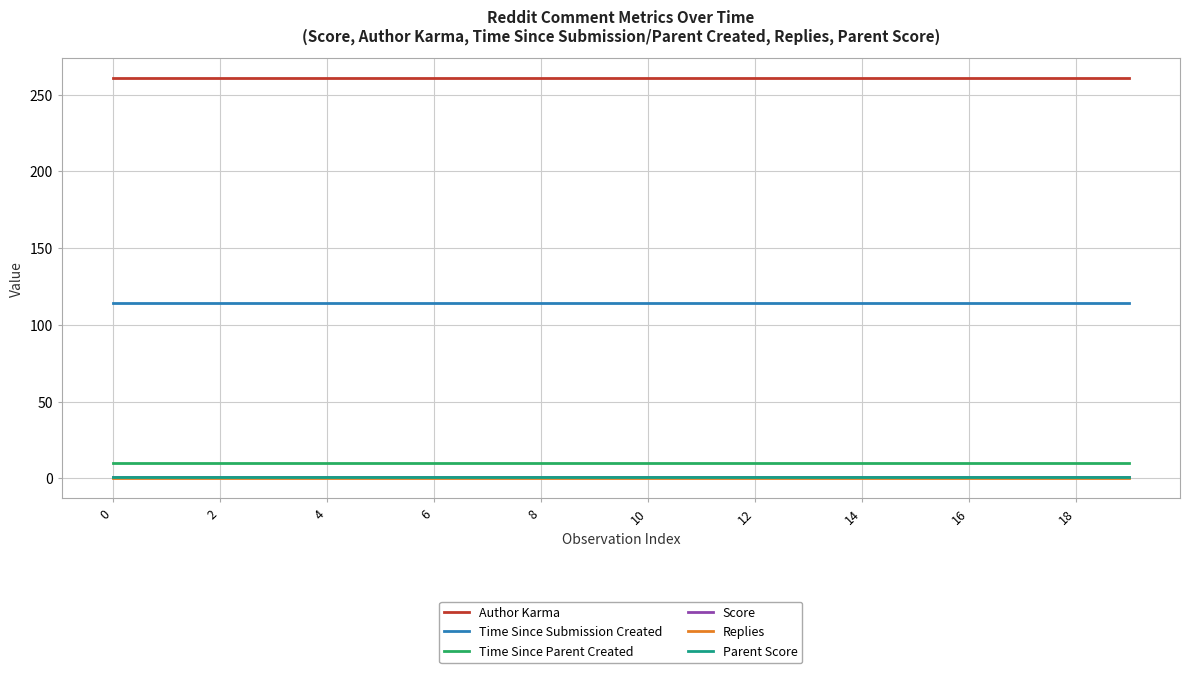

What is the label of the 2nd point from the left?

2